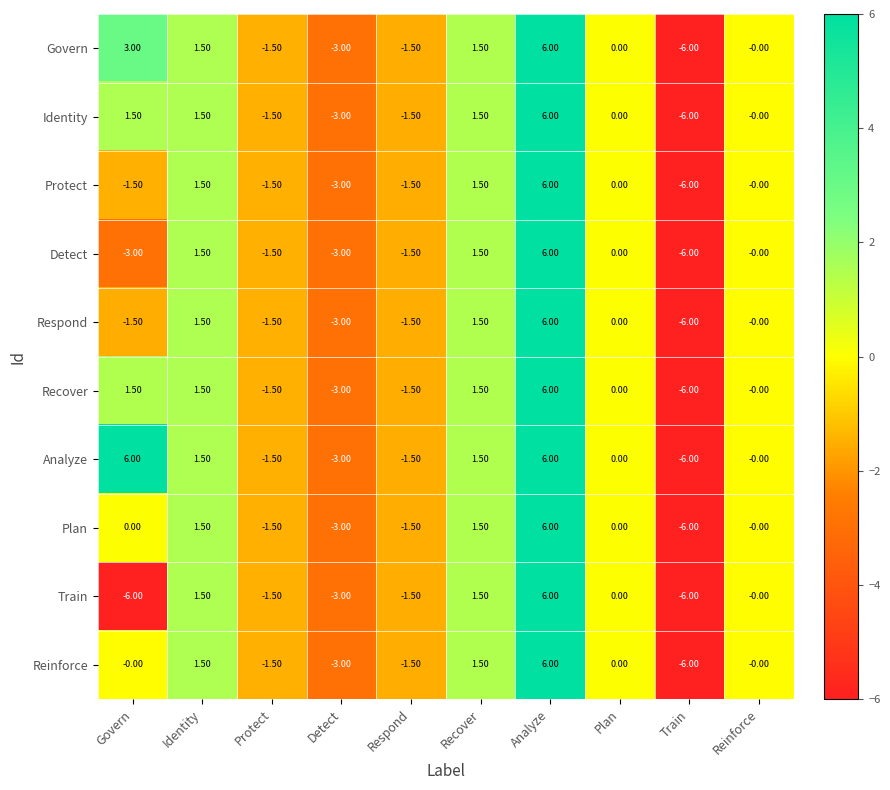

At how many categories does at least one series exceed -1?

6